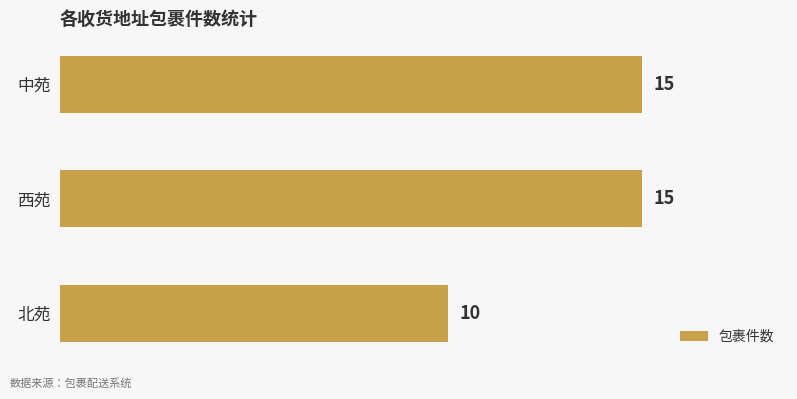

Is it true that the value at 北苑 is 15?

False